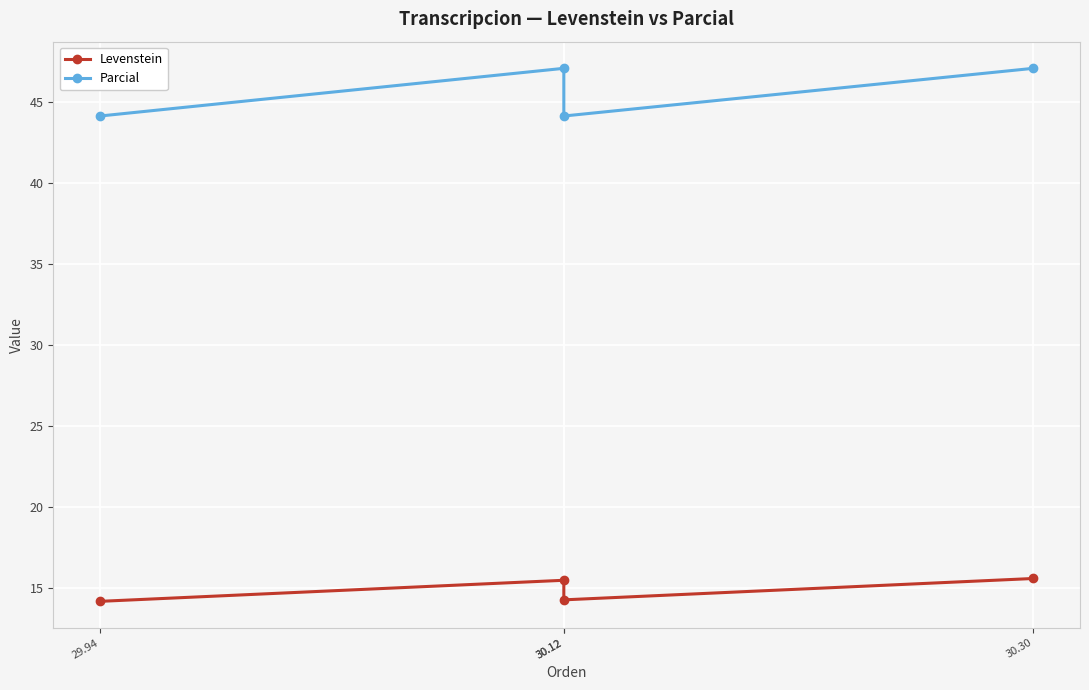

True or false: Parcial and Levenstein cross at least once.

False